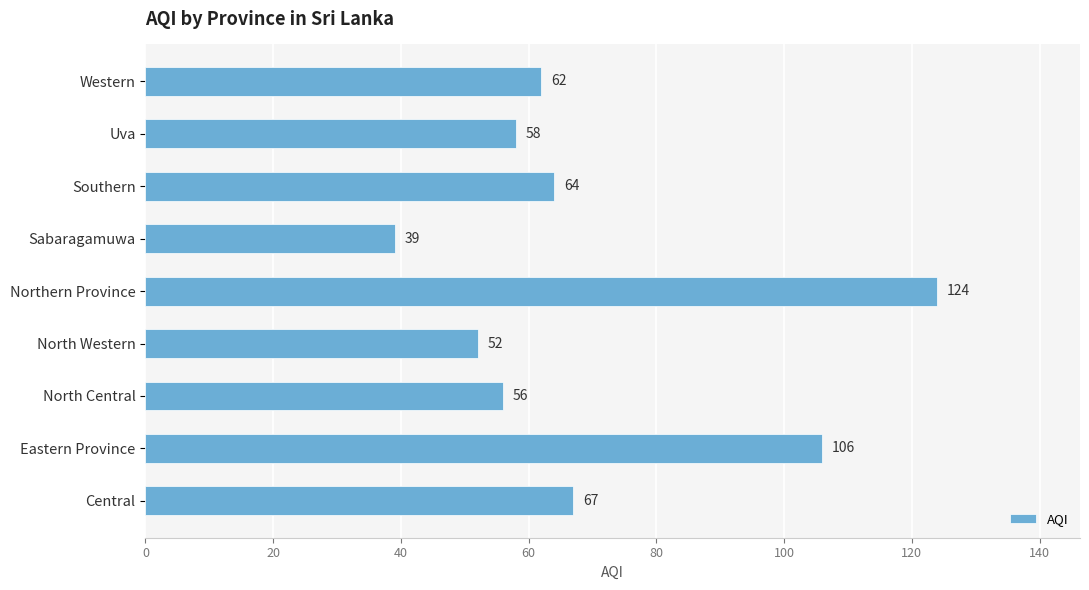

Which label corresponds to the largest value in the chart?

Northern Province